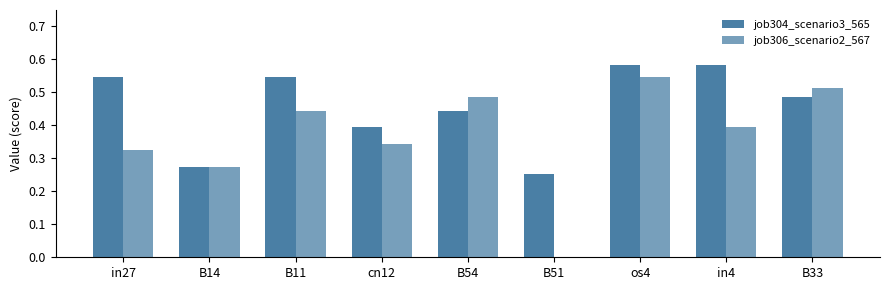

Count the number of categories in the chart.

9